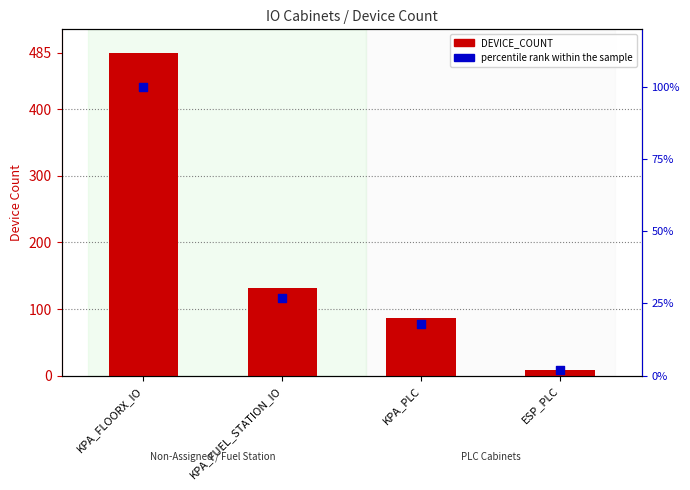

What is the total value across all series at KPA_FLOORX_IO?

585